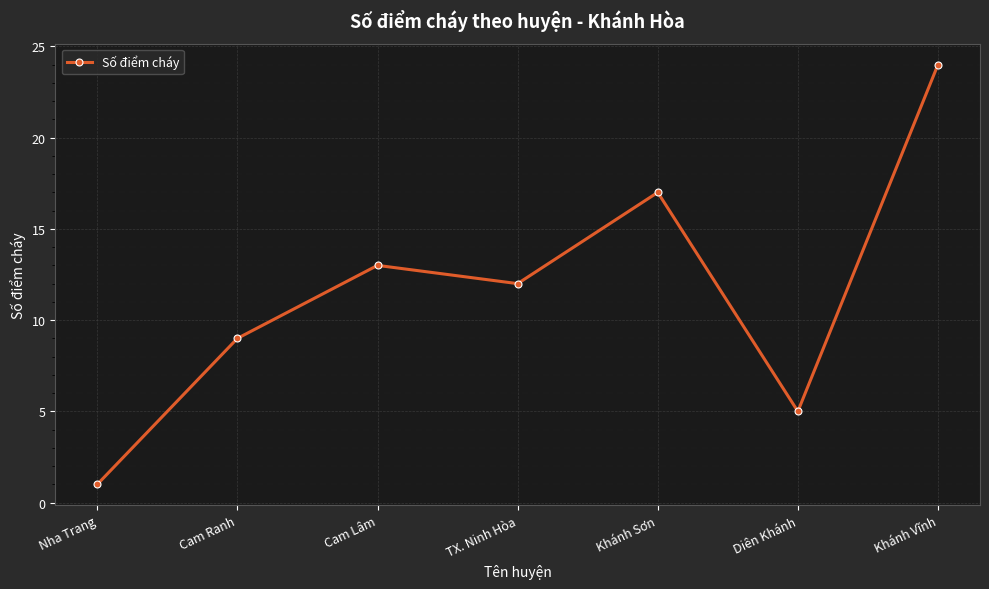

What is the greatest value displayed?

24